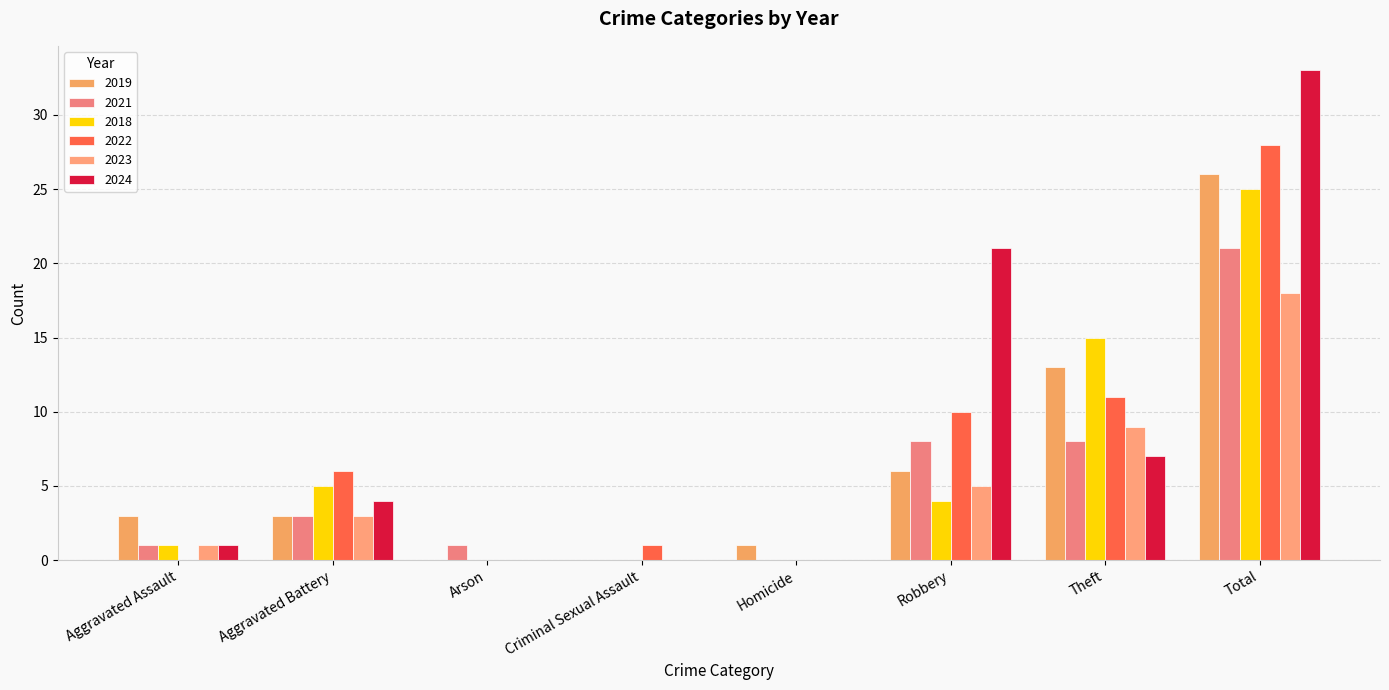

How many groups of bars are there?

8